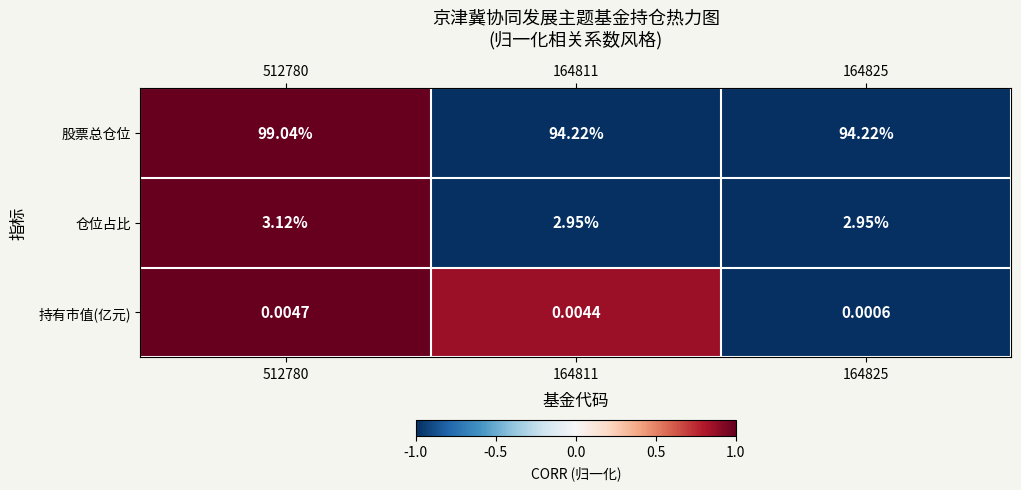

List the series in order of their peak value, lowest first.

持有市值(亿元), 仓位占比, 股票总仓位